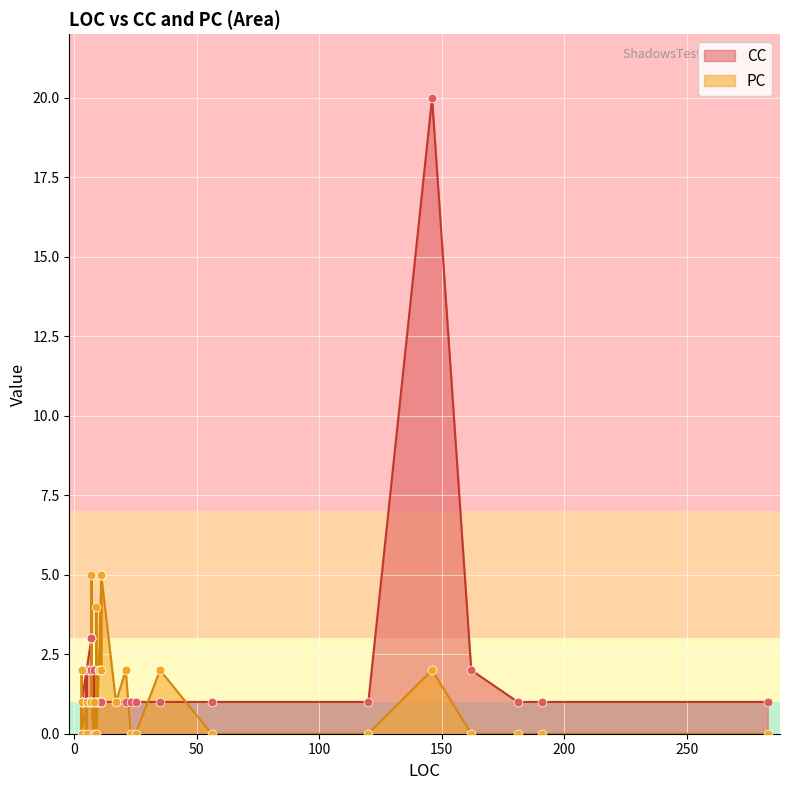

What is the total value across all series at 162?

2